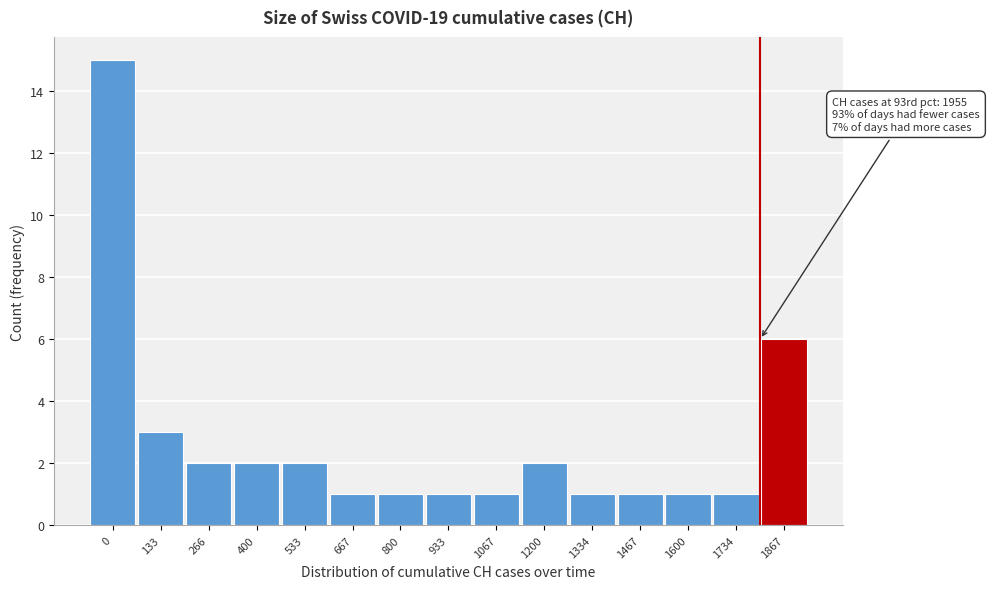

Reading left to right, list all the values displayed in this chart.

0=15	133=3	266=2	400=2	533=2	667=1	800=1	933=1	1067=1	1200=2	1334=1	1467=1	1600=1	1734=1	1867=6